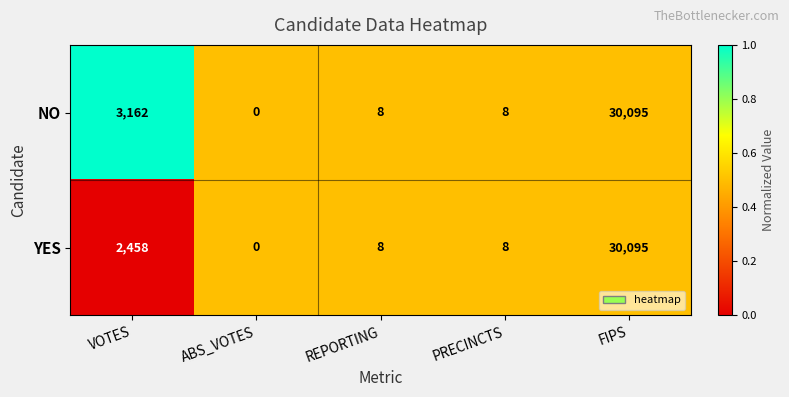

List the series in order of their overall mean, lowest first.

YES, NO